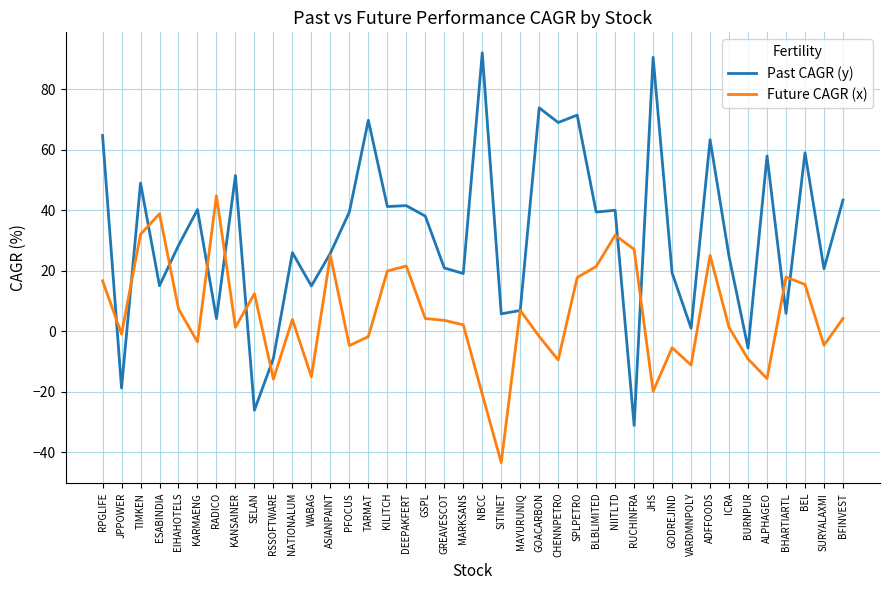

What is the total value across all series at CHENNPETRO?

59.4